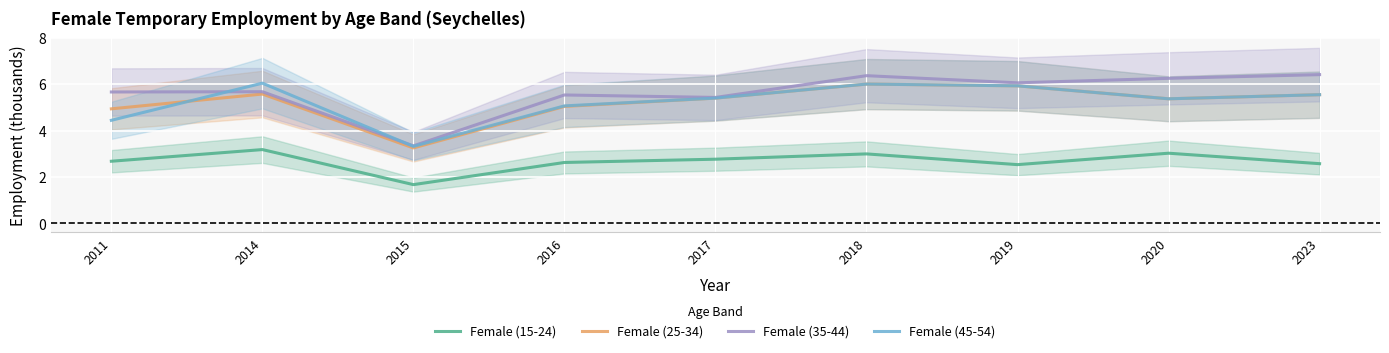

Which category has the lowest value in the Female (35-44) series?

2015